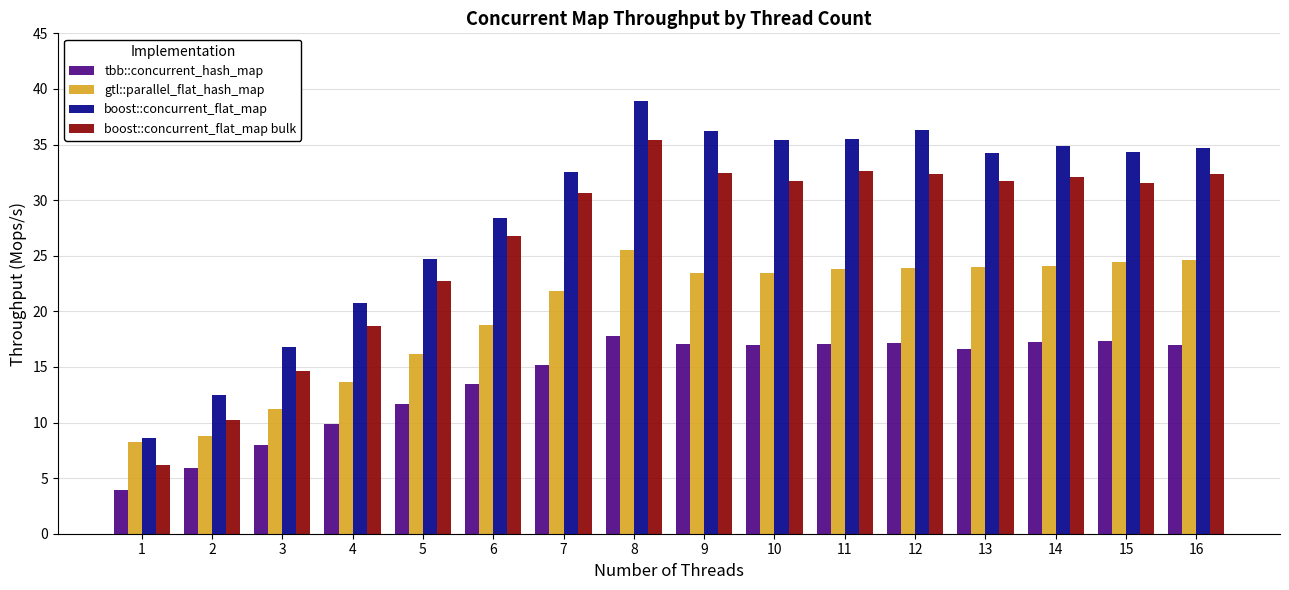

List the series in order of their overall mean, lowest first.

tbb::concurrent_hash_map, gtl::parallel_flat_hash_map, boost::concurrent_flat_map bulk, boost::concurrent_flat_map